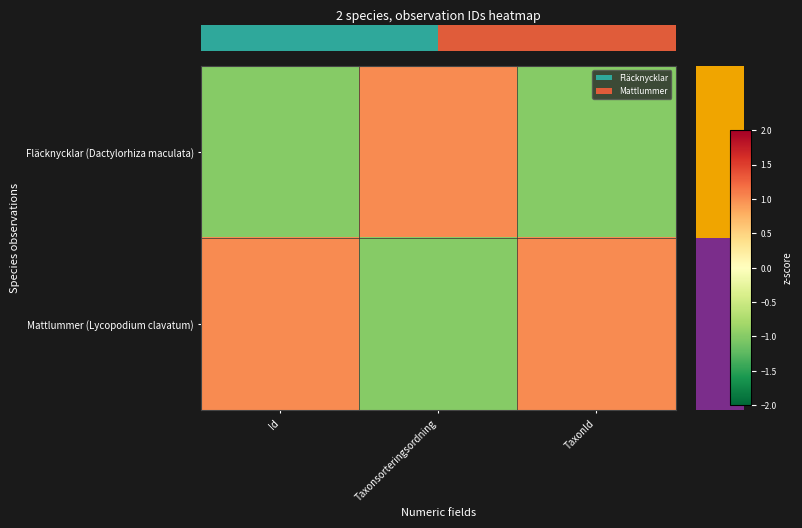

True or false: Fläcknycklar (Dactylorhiza maculata) has a value of -1 at Id.

False